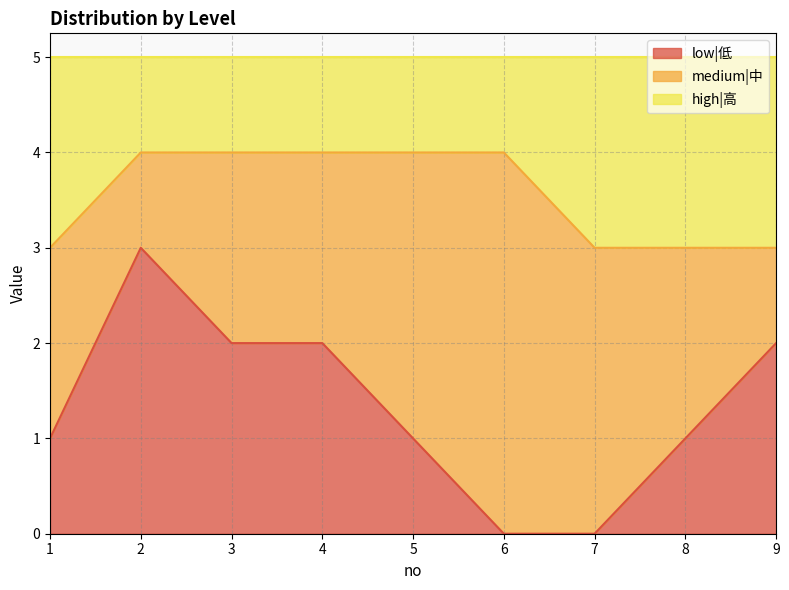

What is the total value across all series at 5?

5